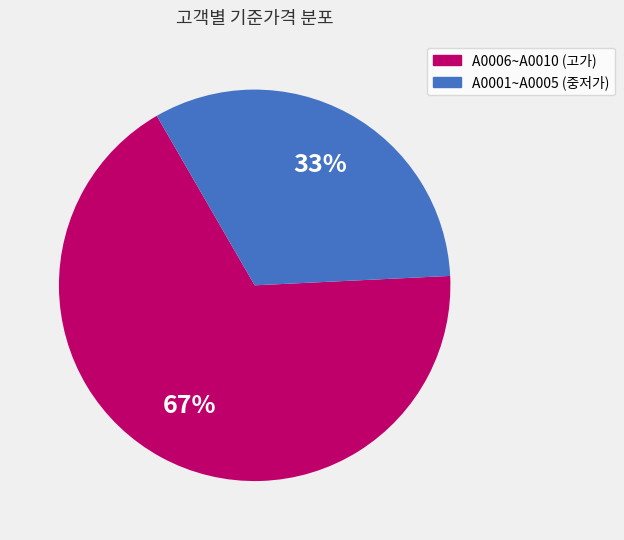

Is there any slice that represents more than half of the pie?

Yes